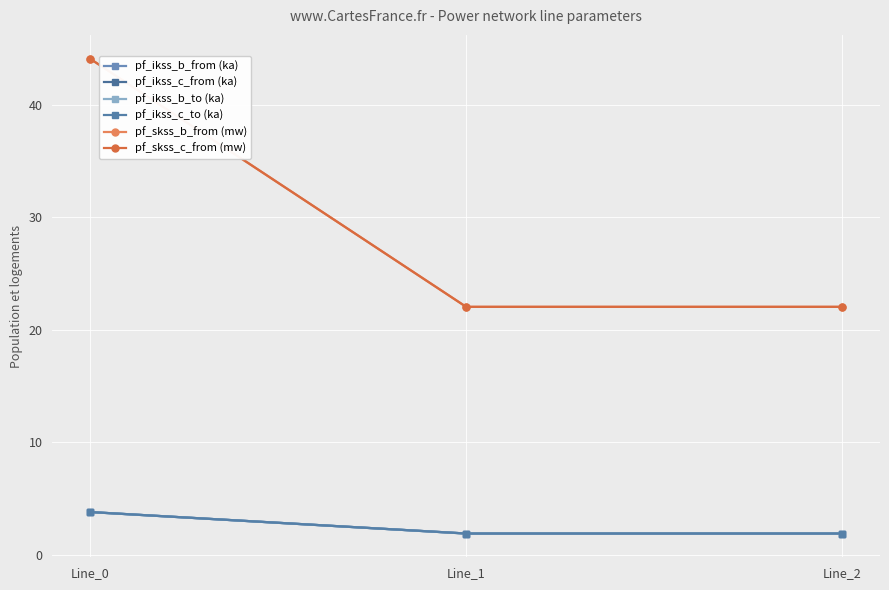

Which has a higher value, Line_0 or Line_2?

Line_0